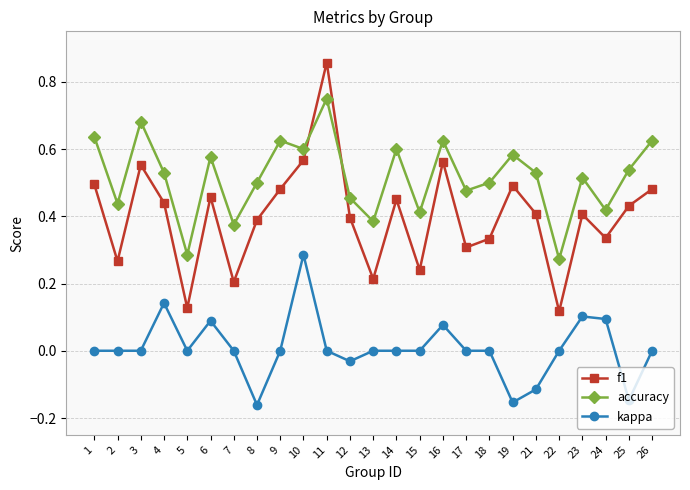

At which category is the sum across all series the highest?

11